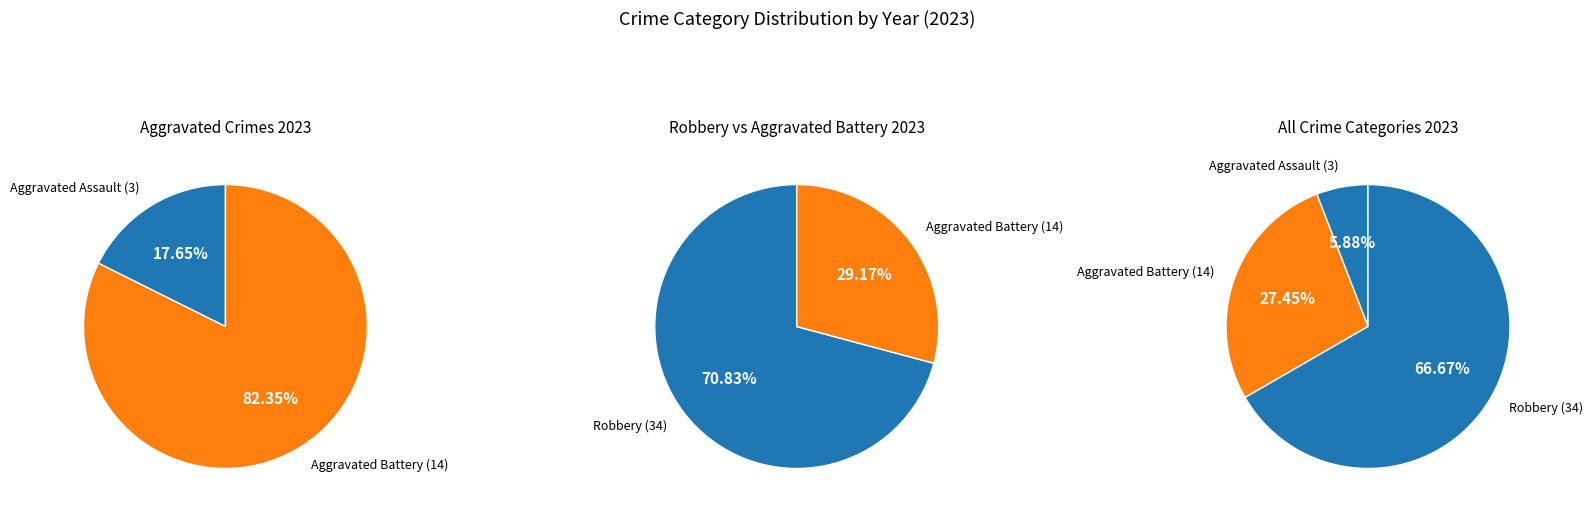

Does Criminal Sexual Assault account for over 50% of the chart?

No